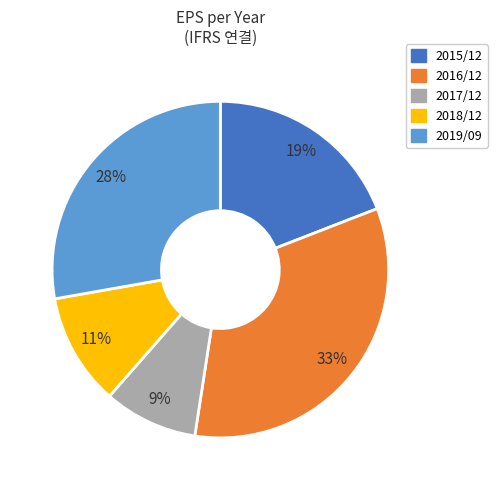

How many slices are in this pie chart?

5